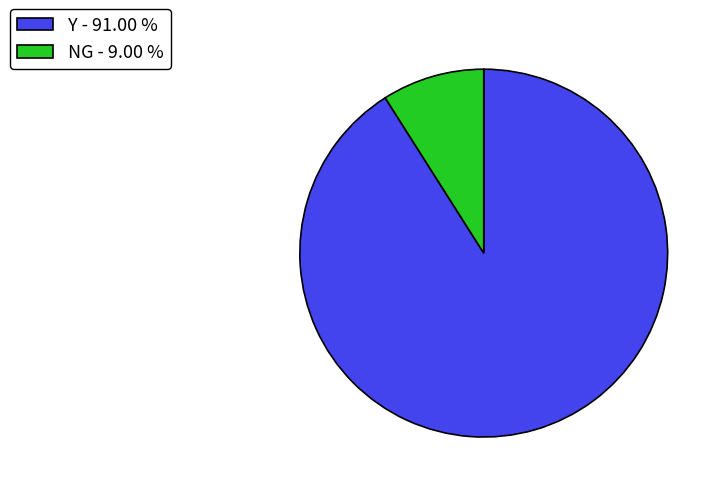

What is the largest slice in the pie chart?

Y